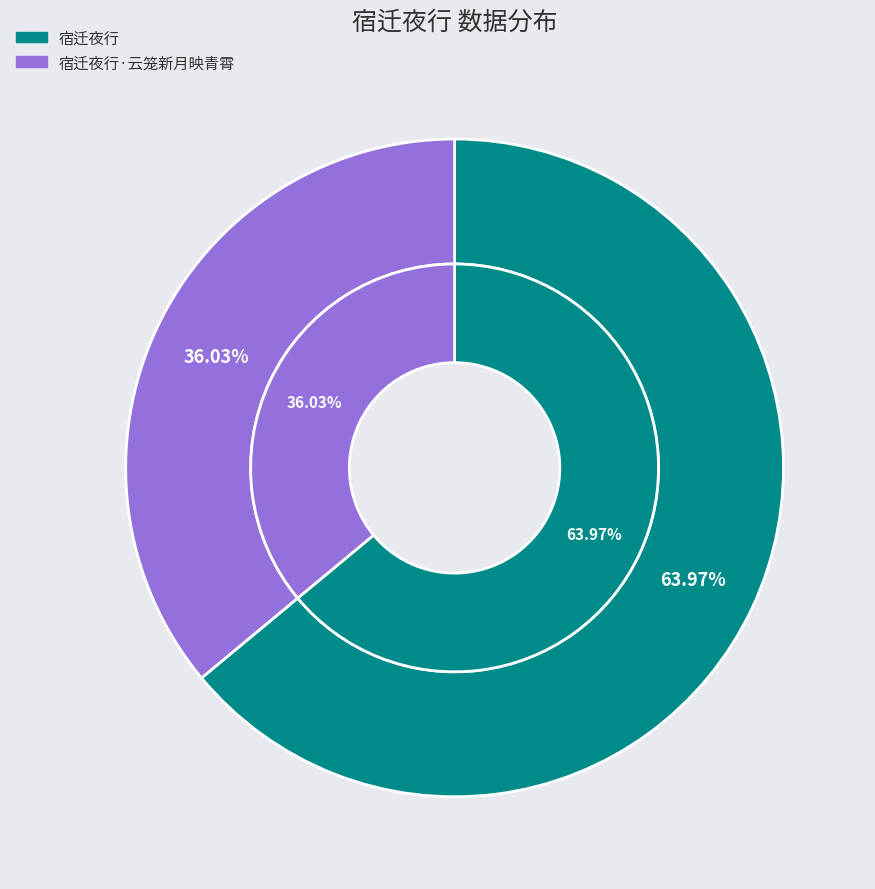

To the nearest percent, what is the difference between the largest and smallest slice percentages?

28%